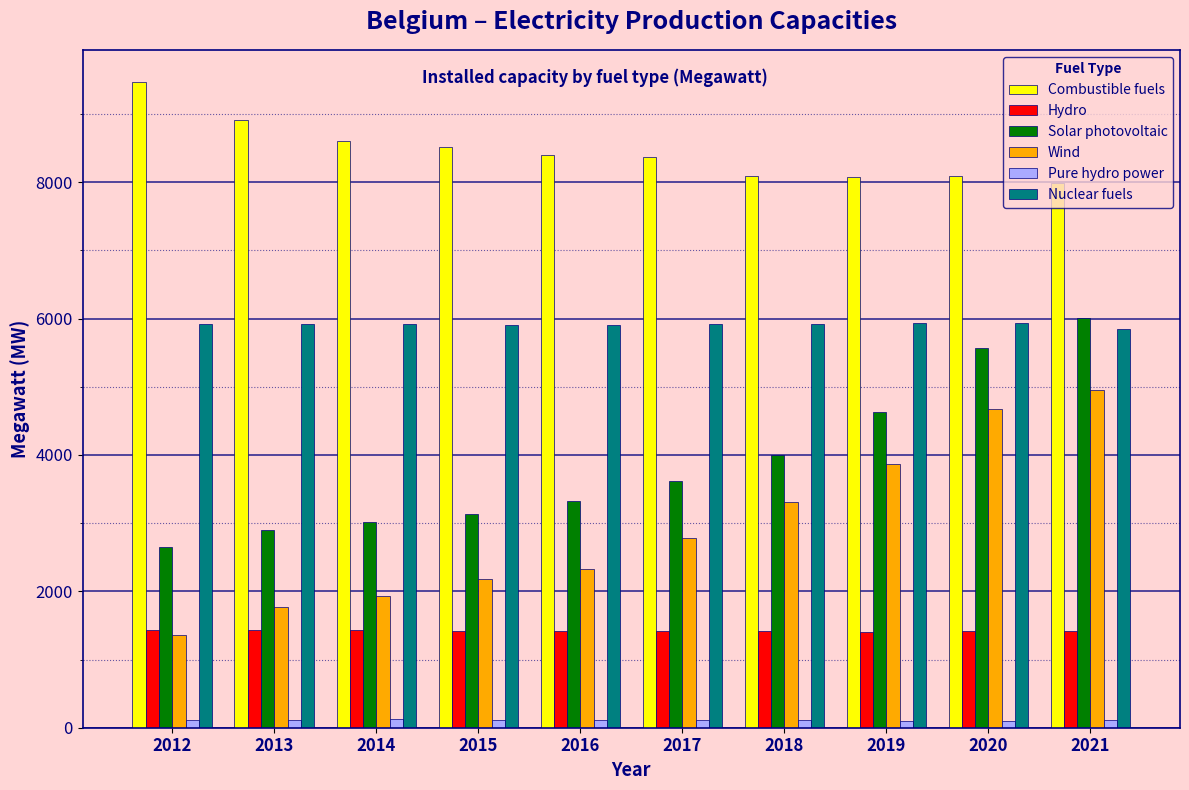

At which category is the sum across all series the highest?

2021